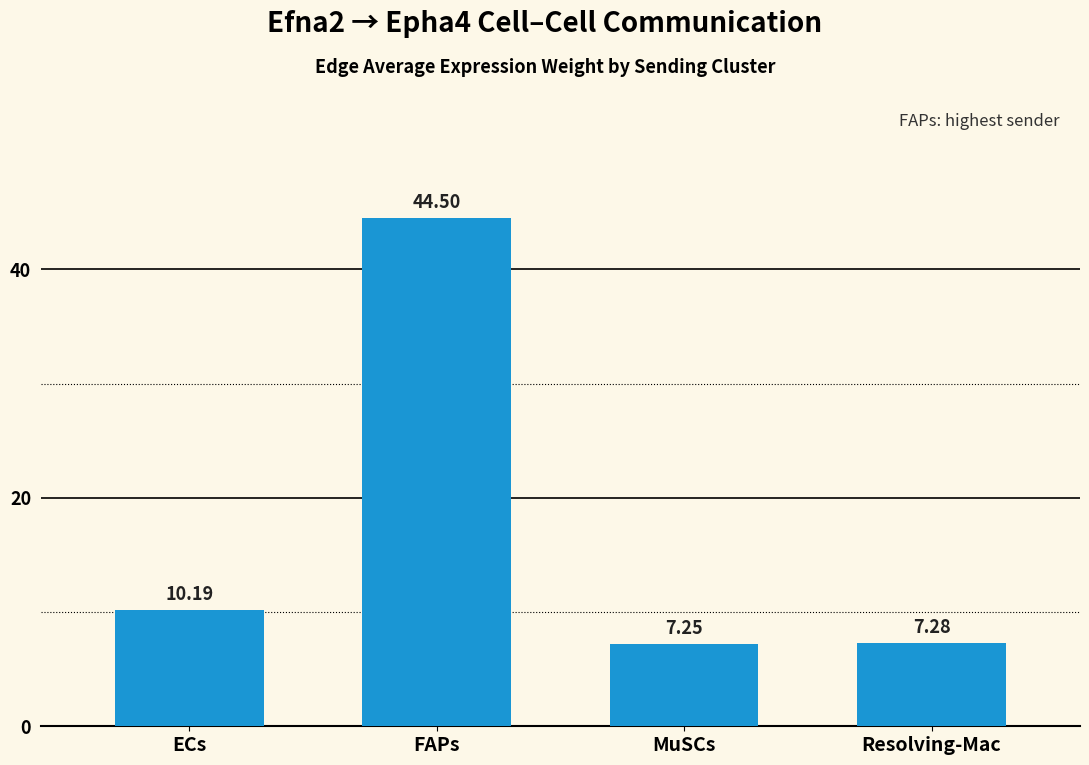

What is the difference between the values at Resolving-Mac and FAPs?

37.2